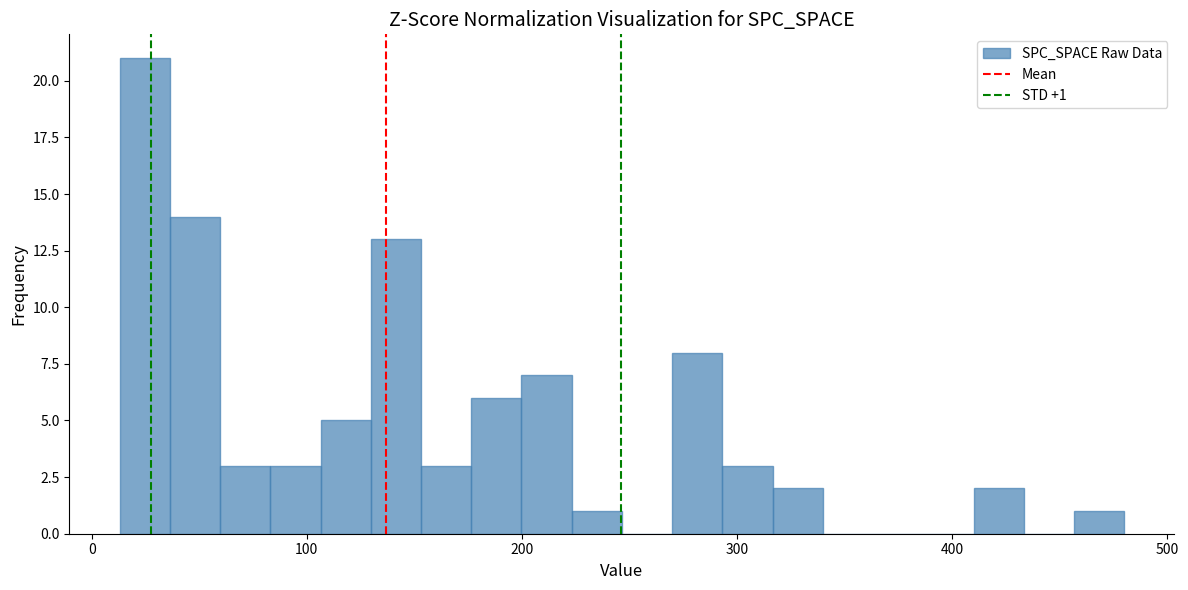

Read against the x-axis, roughly where is the centre of the tallest bar?

20